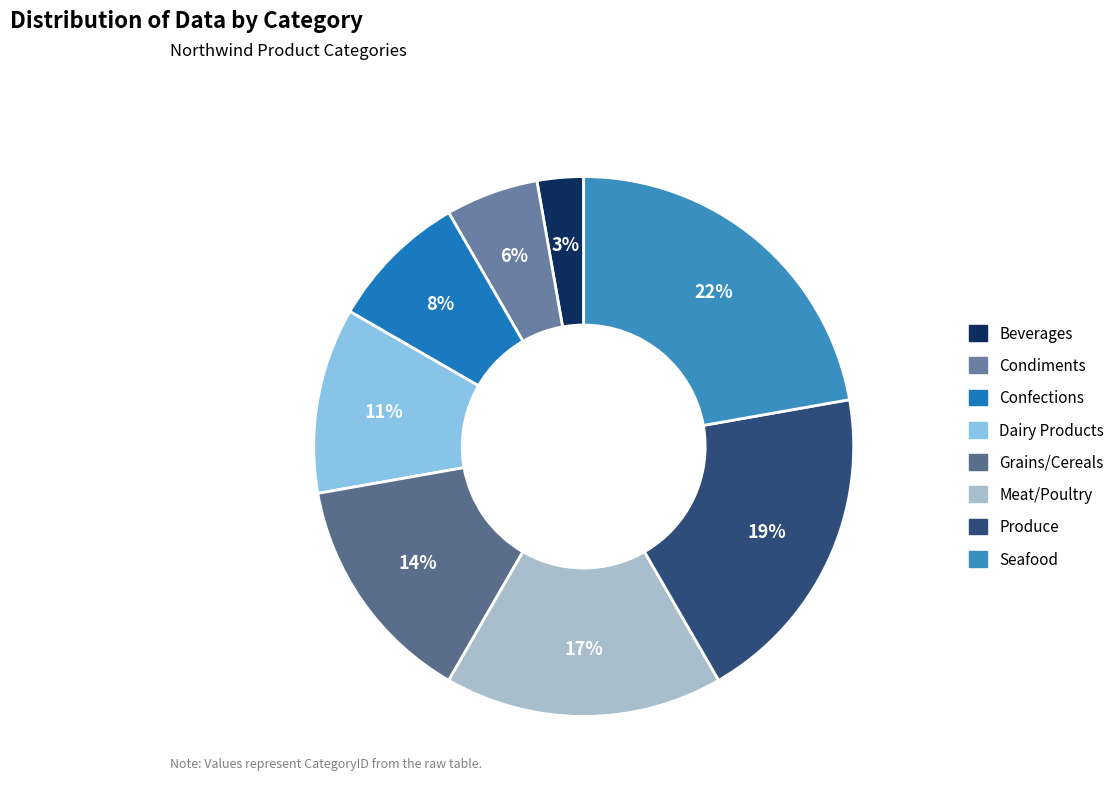

How many slices are in this pie chart?

8